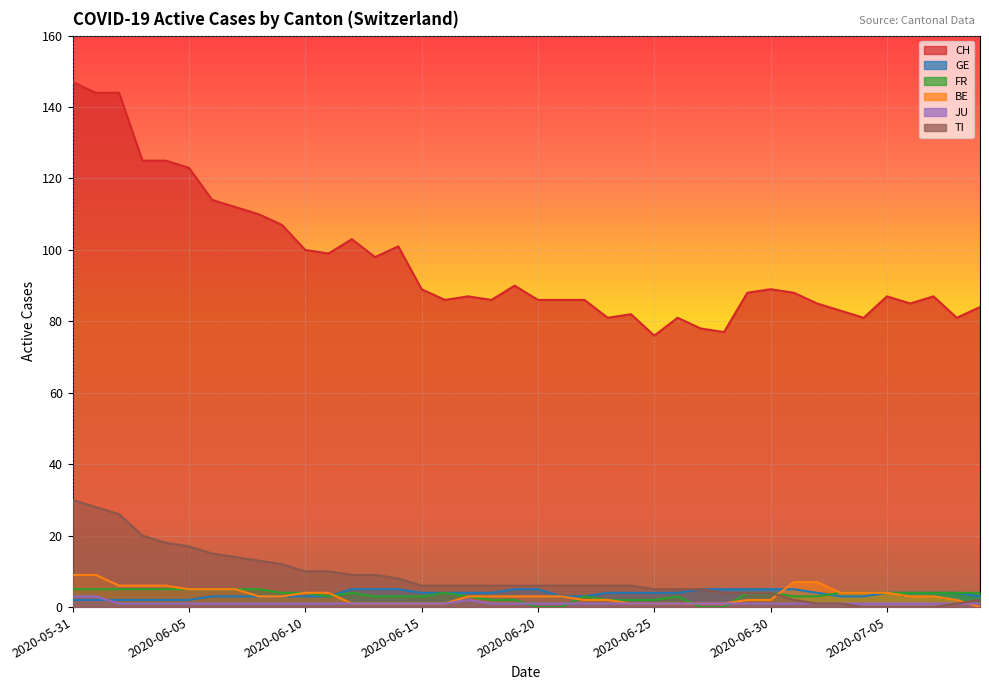

Between 2020-06-11 and 2020-06-30, which series saw the biggest shift?

CH